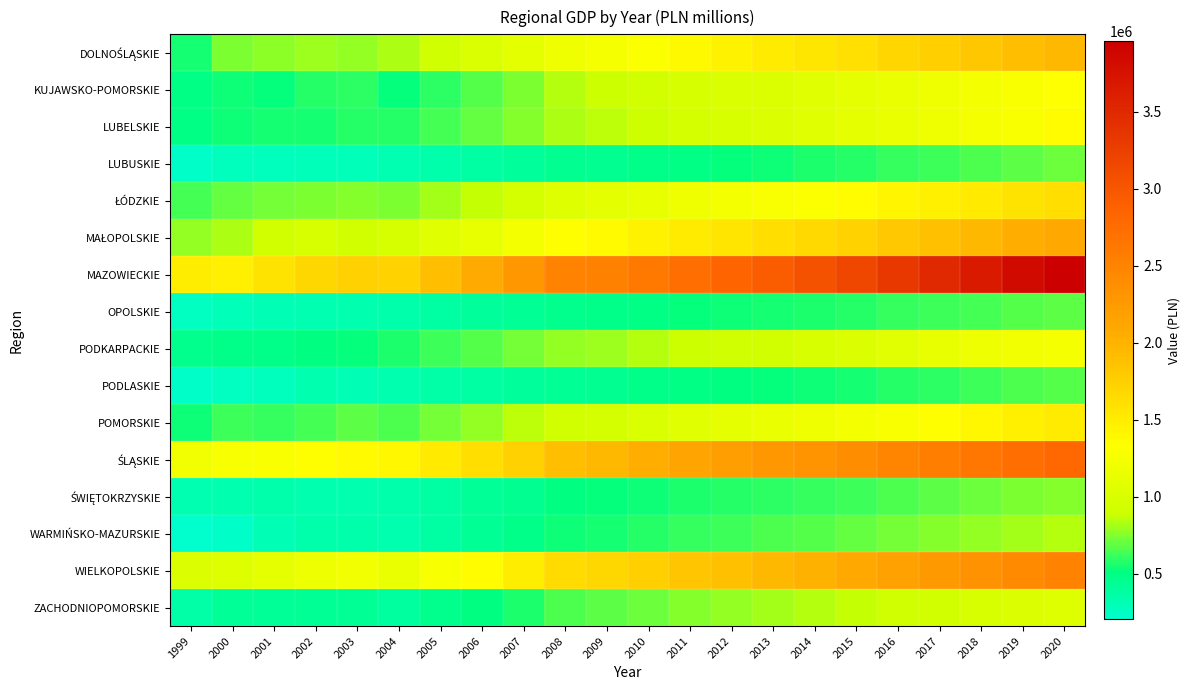

Rank the series by their maximum value, from highest to lowest.

MAZOWIECKIE, ŚLĄSKIE, WIELKOPOLSKIE, MAŁOPOLSKIE, DOLNOŚLĄSKIE, ŁÓDZKIE, POMORSKIE, LUBELSKIE, KUJAWSKO-POMORSKIE, PODKARPACKIE, ZACHODNIOPOMORSKIE, WARMIŃSKO-MAZURSKIE, ŚWIĘTOKRZYSKIE, LUBUSKIE, OPOLSKIE, PODLASKIE